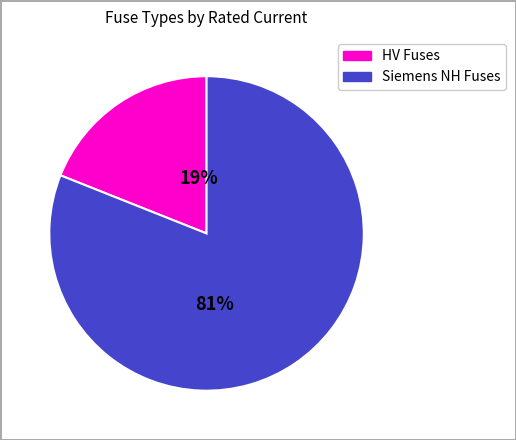

Is there a majority slice in this chart?

Yes